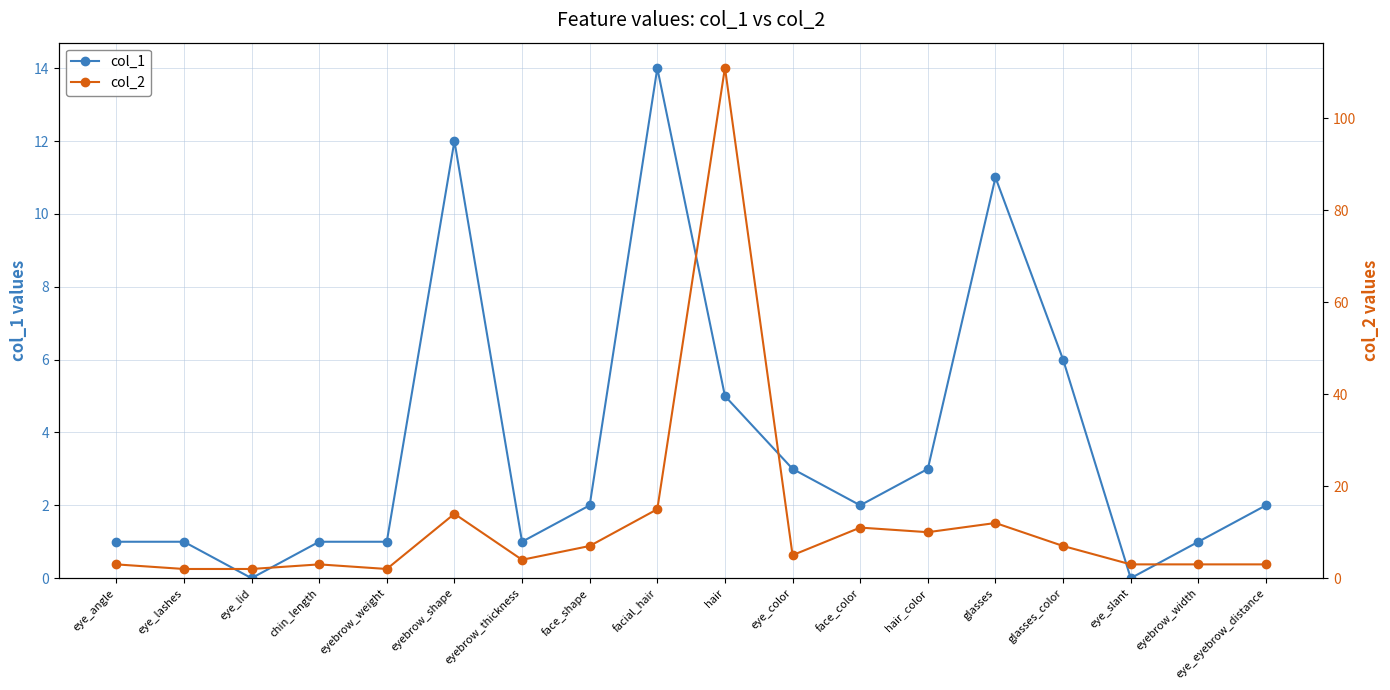

What is the value of the col_2 point at the 8th from the left?

7